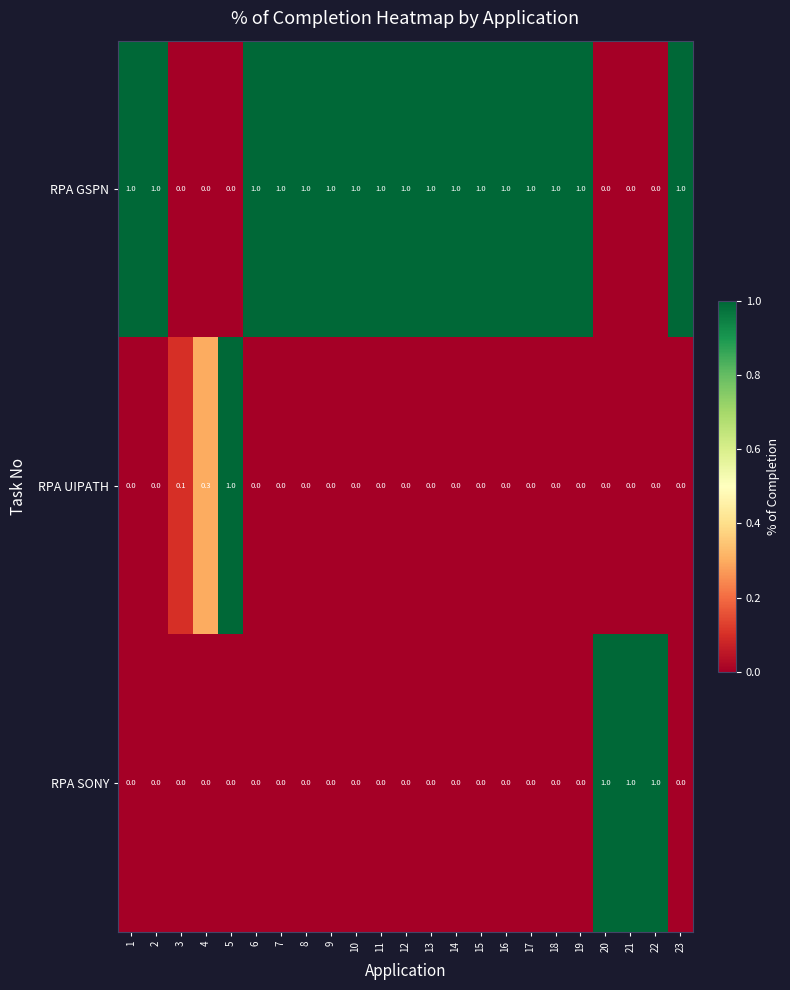

Which series has the largest total across all categories?

RPA GSPN